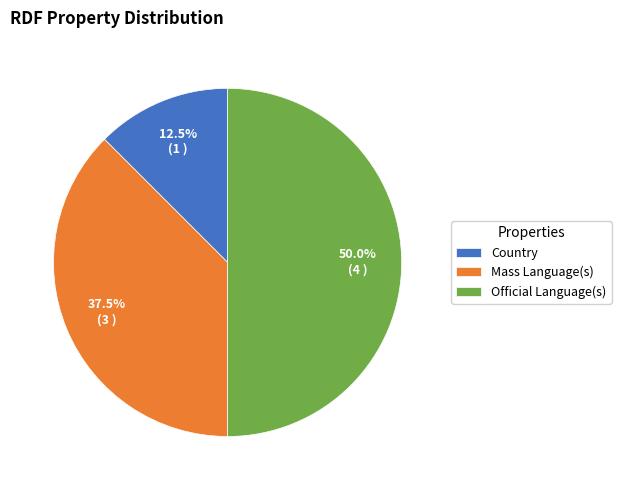

Which category has the biggest portion of the pie?

Official Language(s)